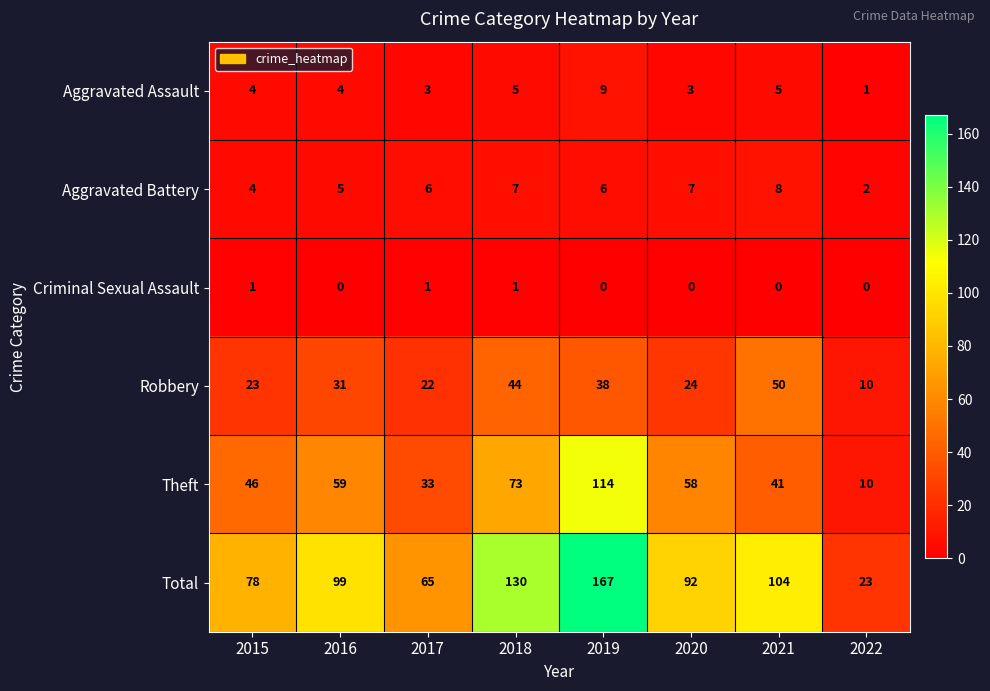

Is it true that Aggravated Assault equals 1 at 2022?

True